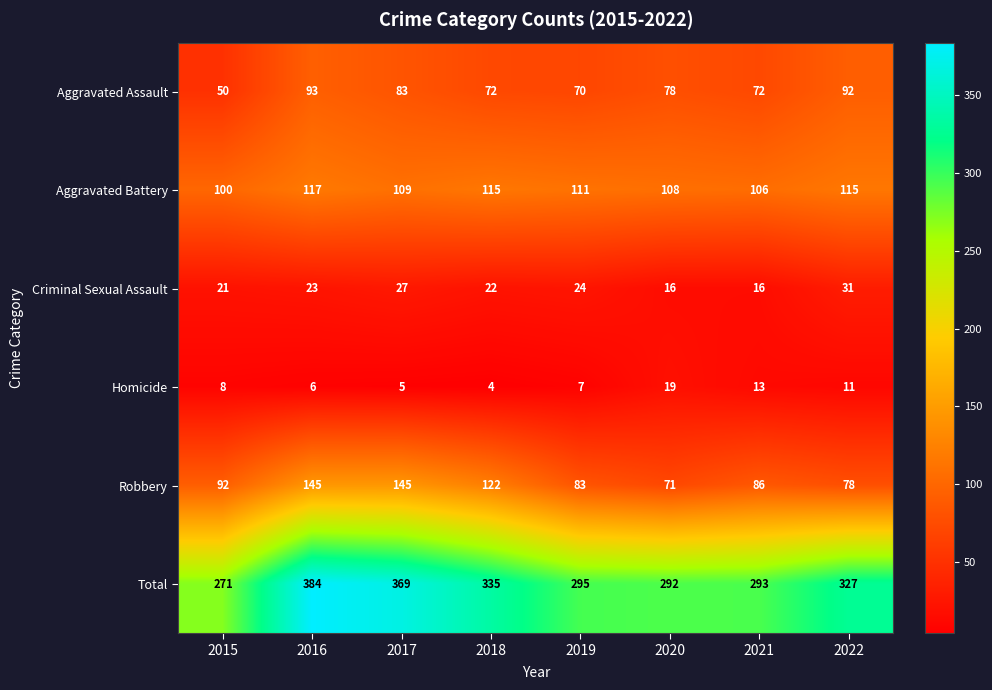

At which label is Robbery closest to 108?

2018